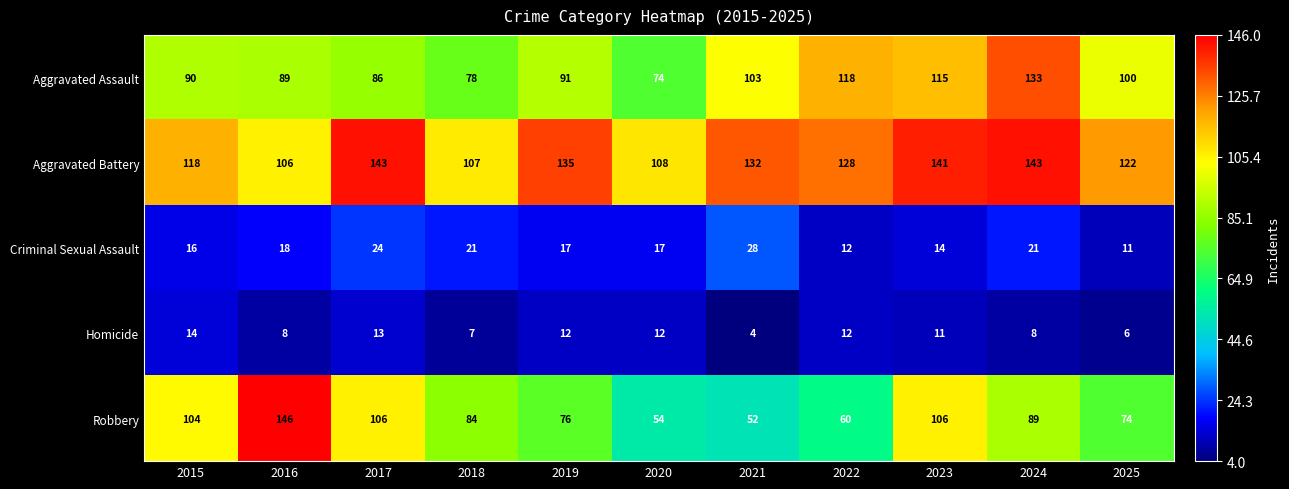

What is the total value across all series at 2023?

387